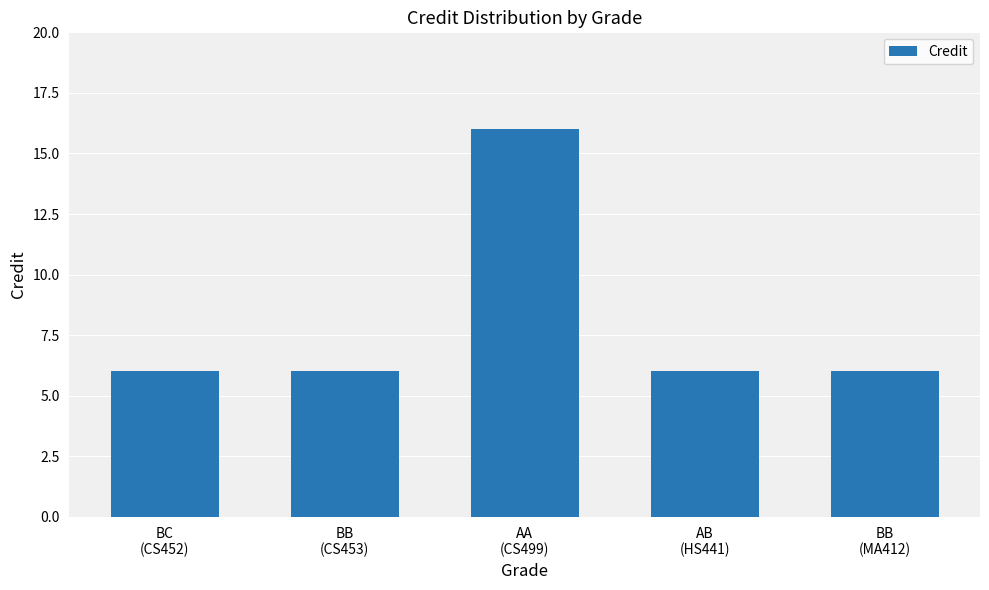

Reading right to left, transcribe all the data shown in this chart.

6	6	16	6	6